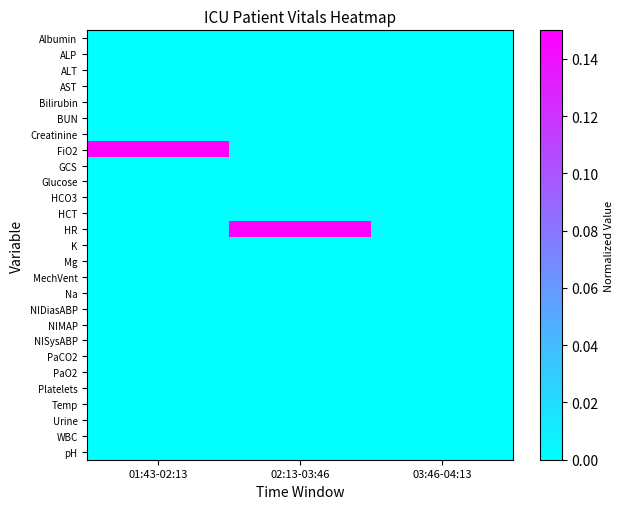

At 03:46-04:13, list the series in order from smallest to largest.

Albumin, ALP, ALT, AST, Bilirubin, BUN, Creatinine, FiO2, GCS, Glucose, HCO3, HCT, HR, K, Mg, MechVent, Na, NIDiasABP, NIMAP, NISysABP, PaCO2, PaO2, Platelets, Temp, Urine, WBC, pH